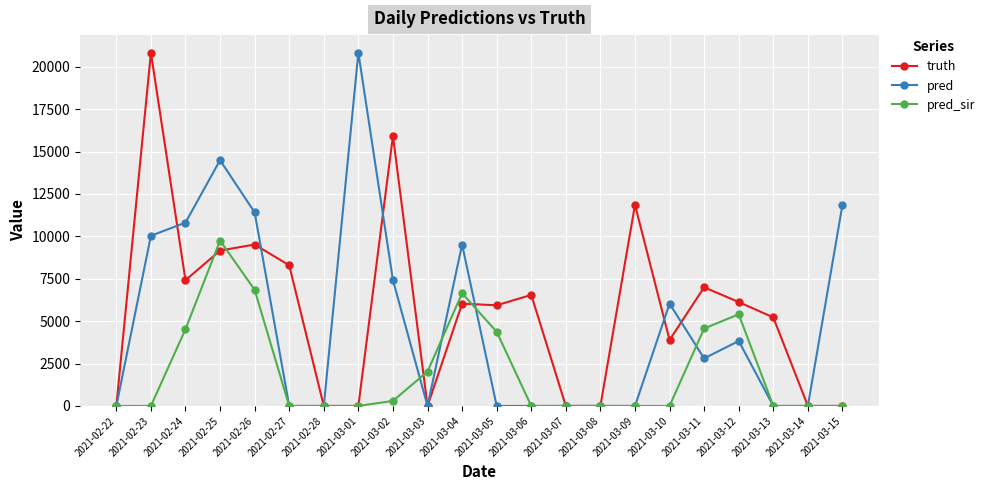

What is the difference between the pred values at 2021-03-03 and 2021-03-12?

3830